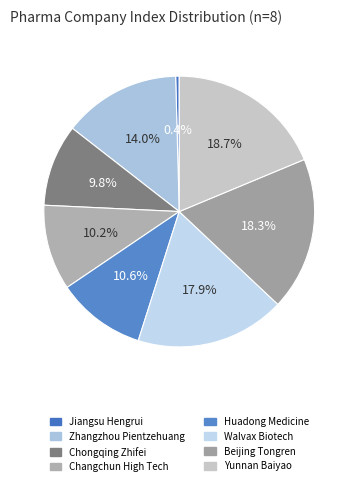

Between Walvax Biotech and Beijing Tongren, which is larger?

Beijing Tongren